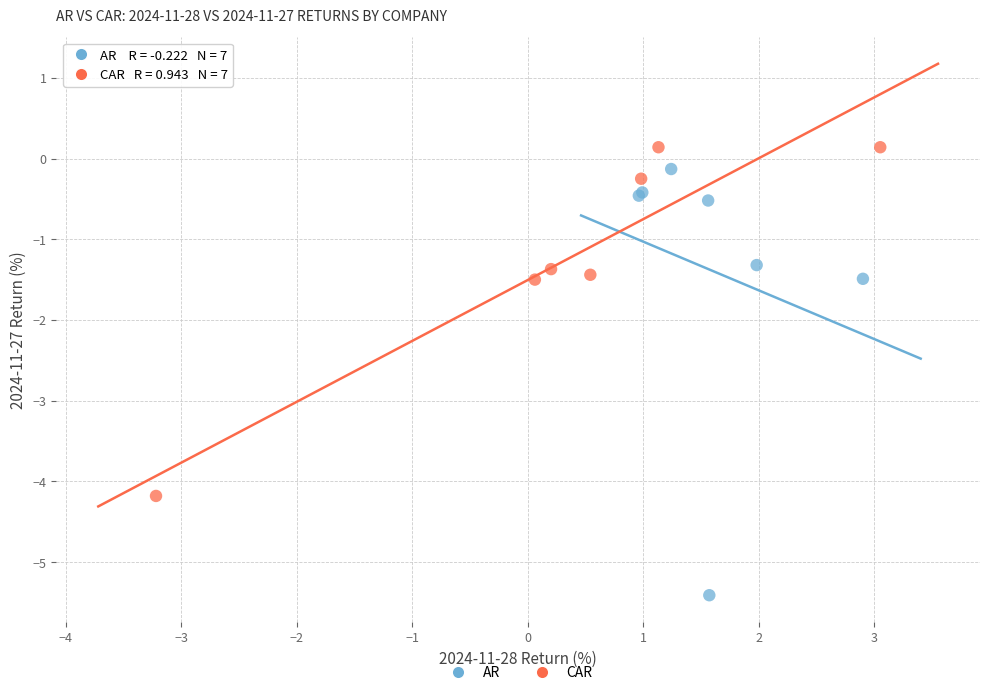

Which series has the widest spread of Y values?

AR